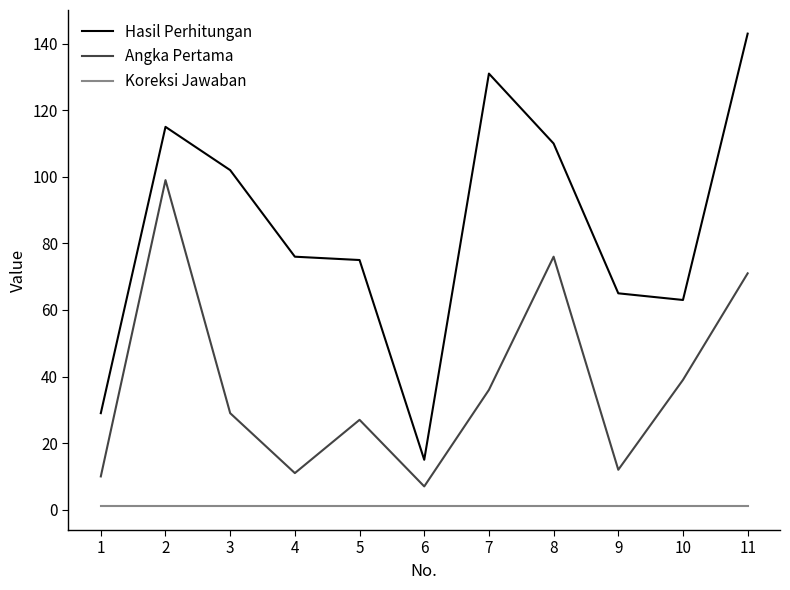

At 10, list the series in order from smallest to largest.

Koreksi Jawaban, Angka Pertama, Hasil Perhitungan